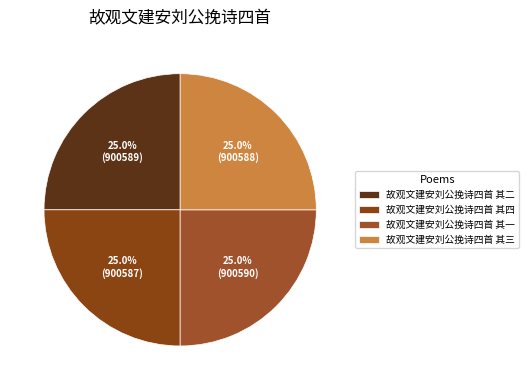

To the nearest percent, what percentage of the pie is 故观文建安刘公挽诗四首 其二?

25%